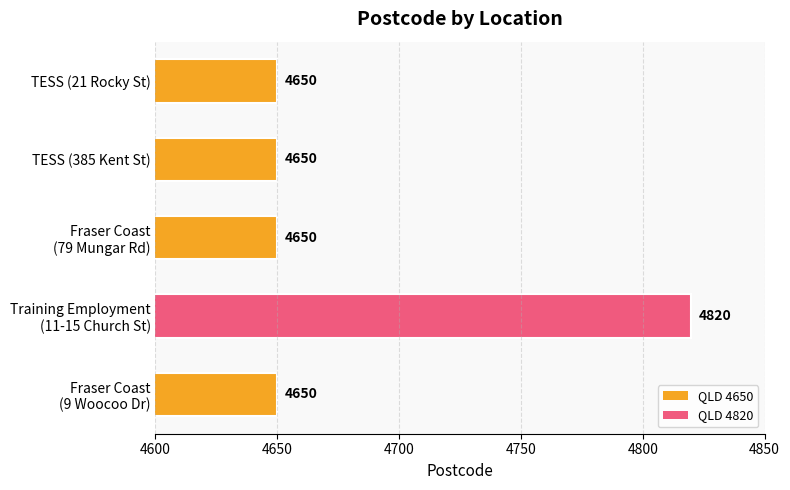

Read the value at TESS (385 Kent St).

4650